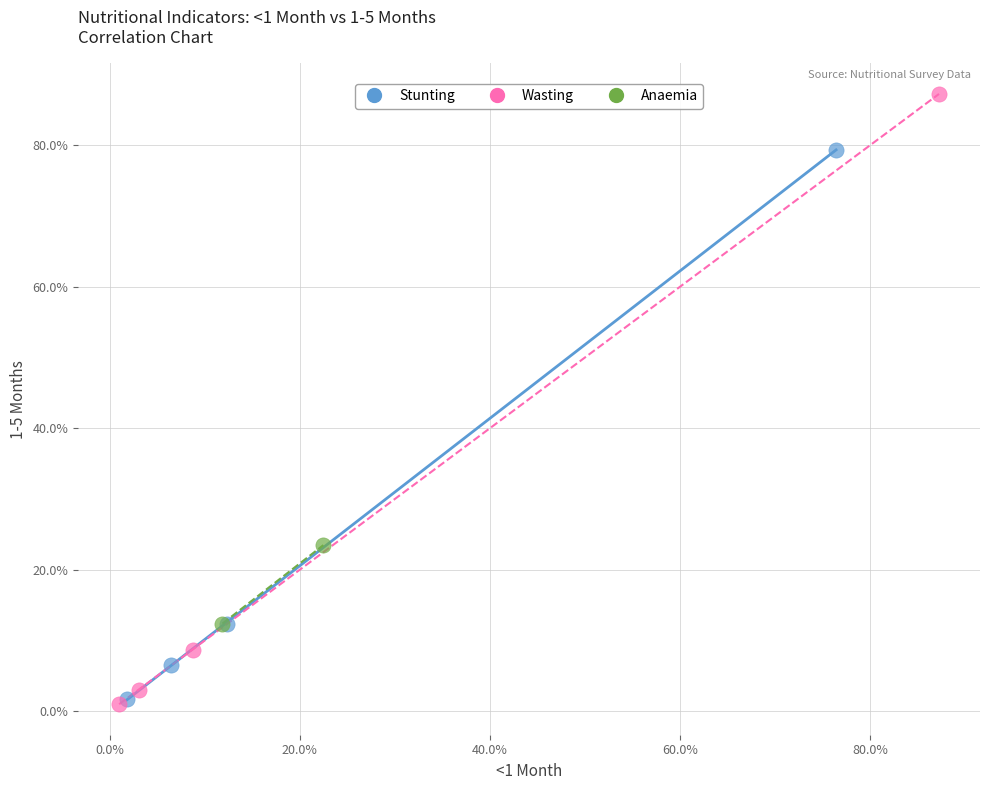

Which series contains the highest Y value?

Wasting